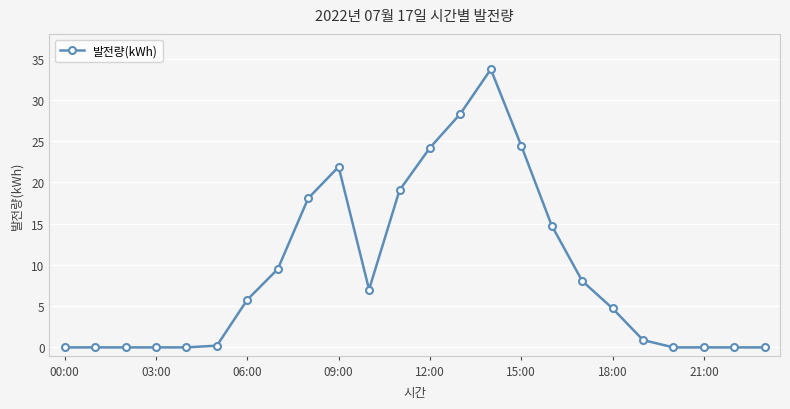

What is the greatest value displayed?

33.7